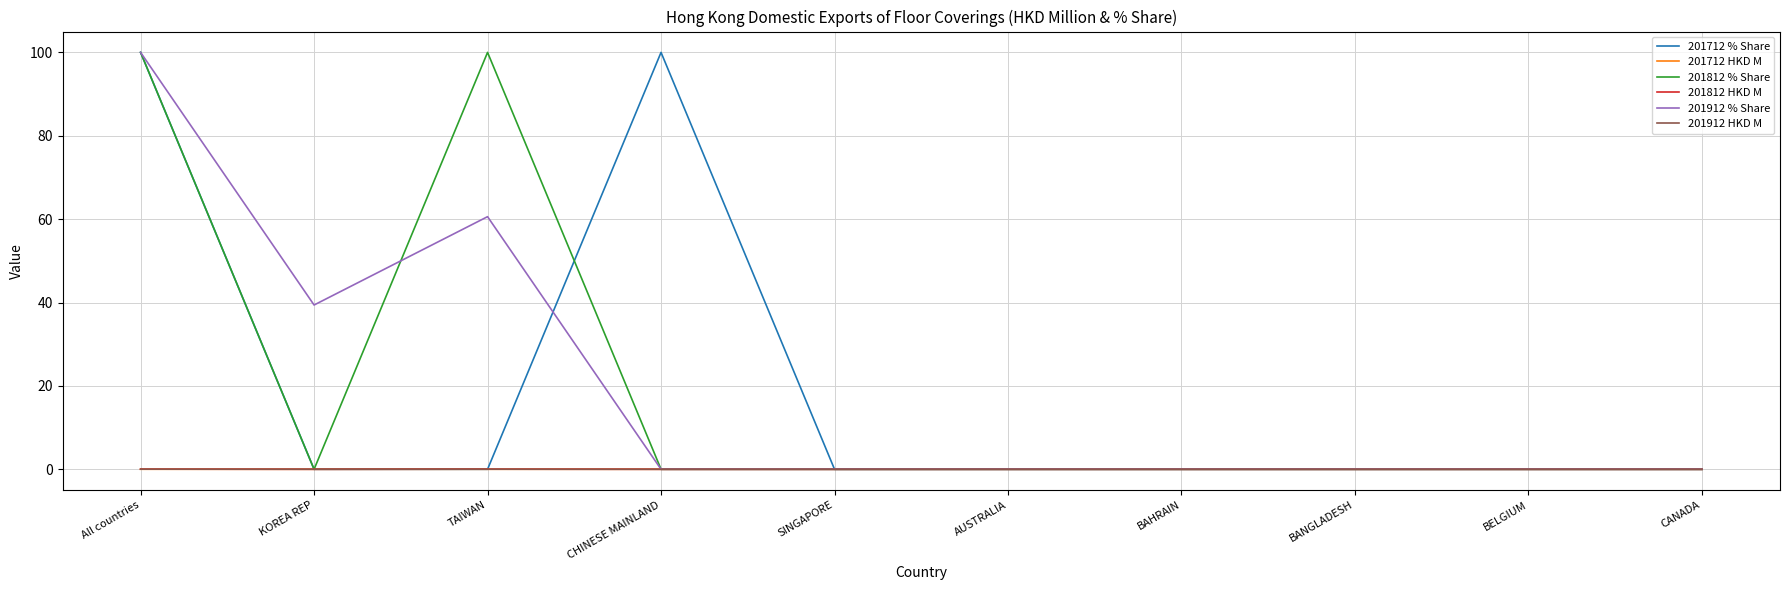

At which label is 201912 % Share closest to 50?

KOREA REP